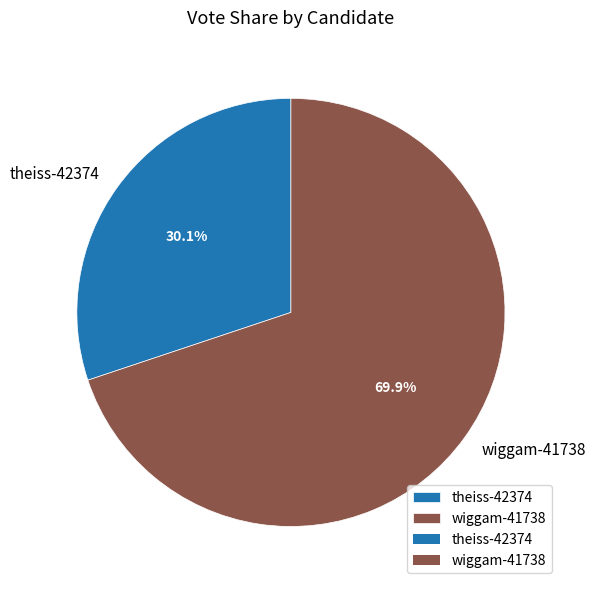

Count the number of slices in the pie.

2